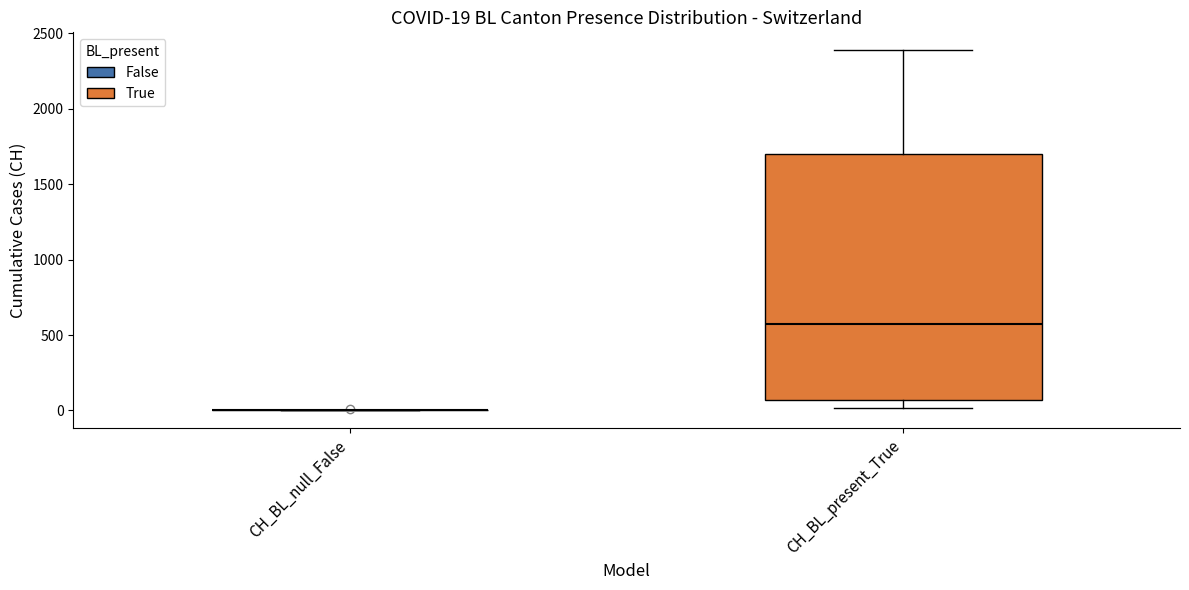

Which box is the tallest, from its lower edge to its upper edge?

CH_BL_present_True